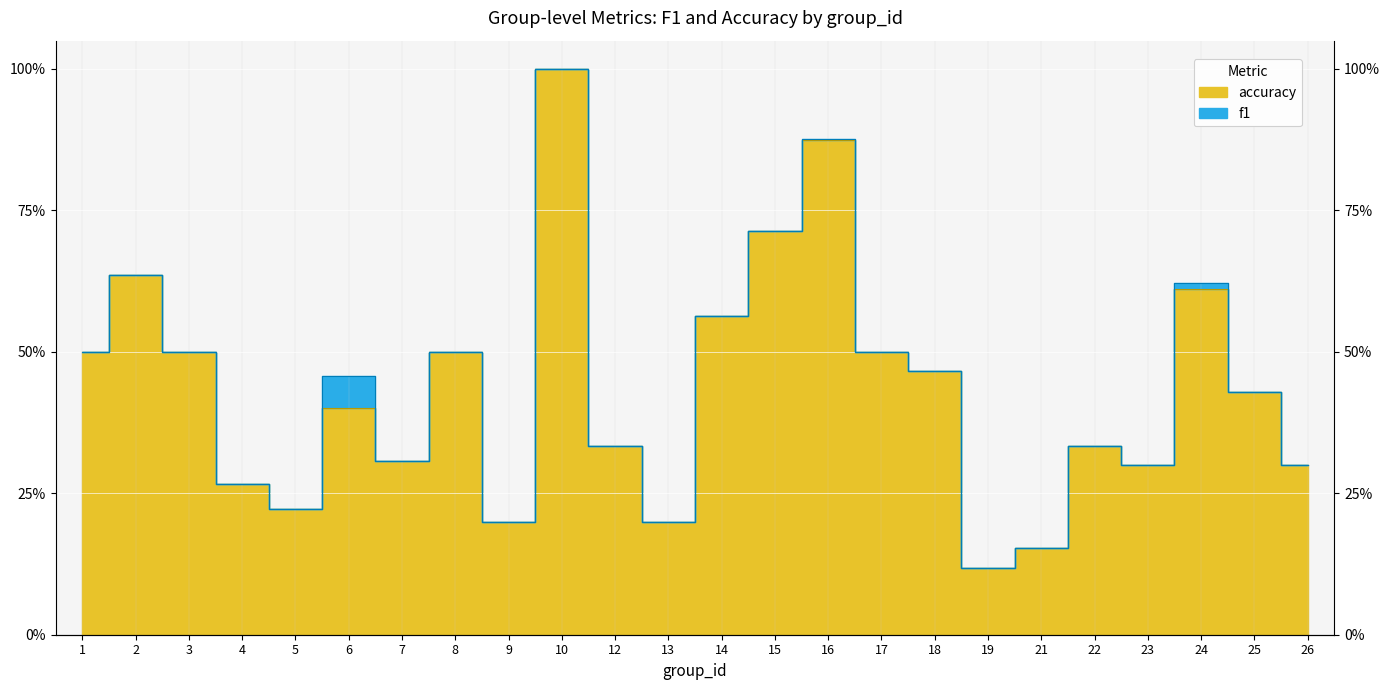

Reading left to right, extract all data points from this chart.

0.5	0.6	0.5	0.3	0.2	0.4	0.3	0.5	0.2	1.0	0.3	0.2	0.6	0.7	0.9	0.5	0.5	0.1	0.2	0.3	0.3	0.6	0.4	0.3